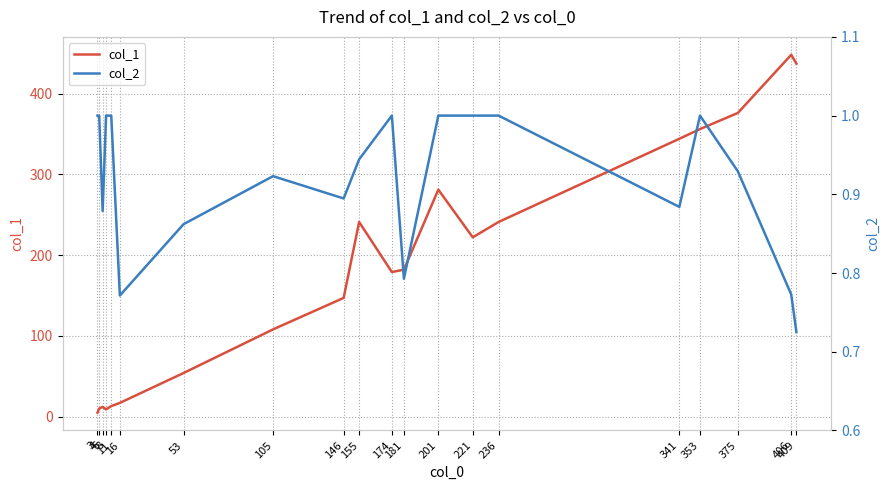

The value of col_1 at 105 is 41.1. True or false?

False